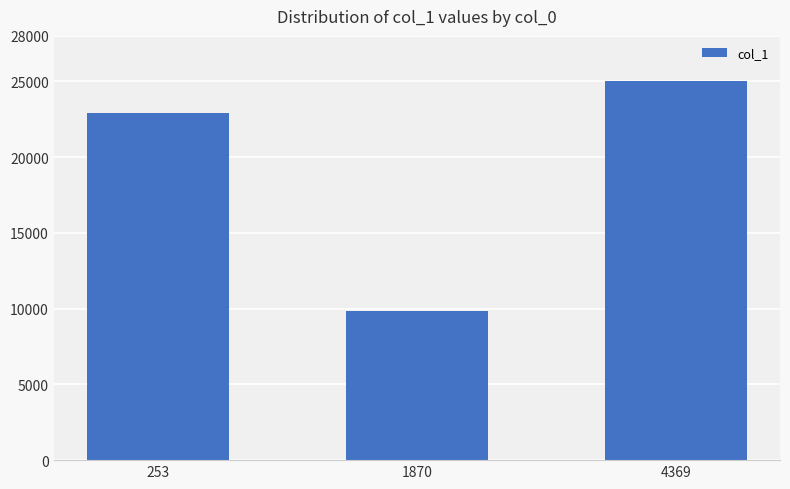

At which label is the value closest to 17440?

253